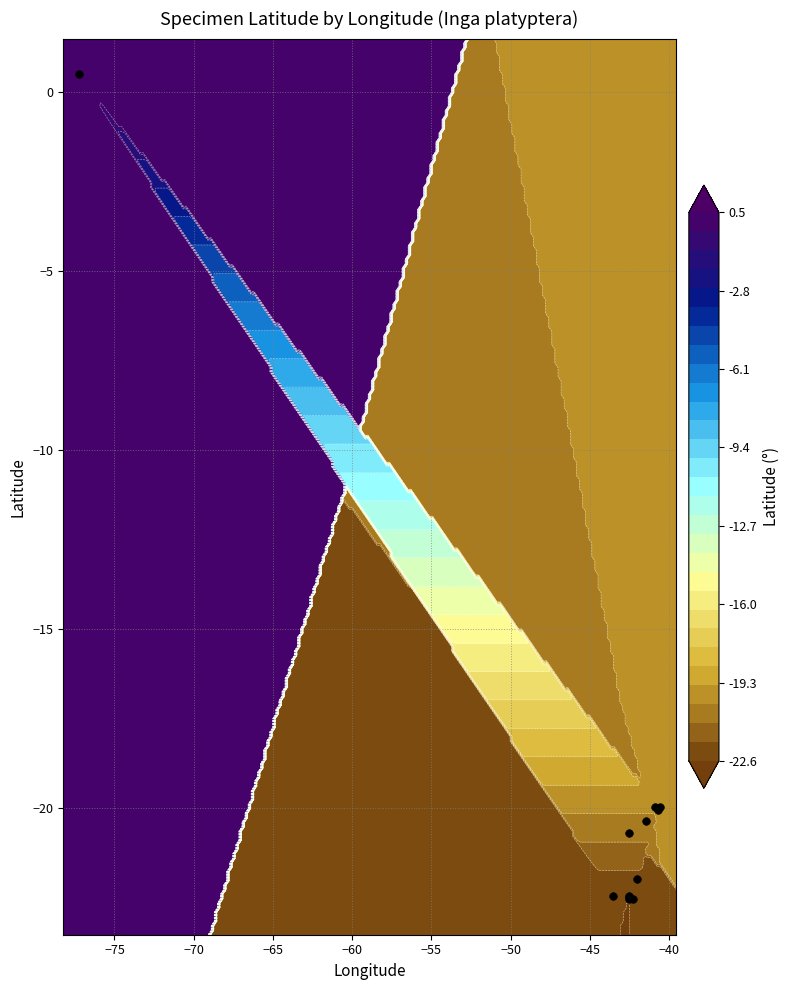

True or false: the data shows 0.2 at −65.

False